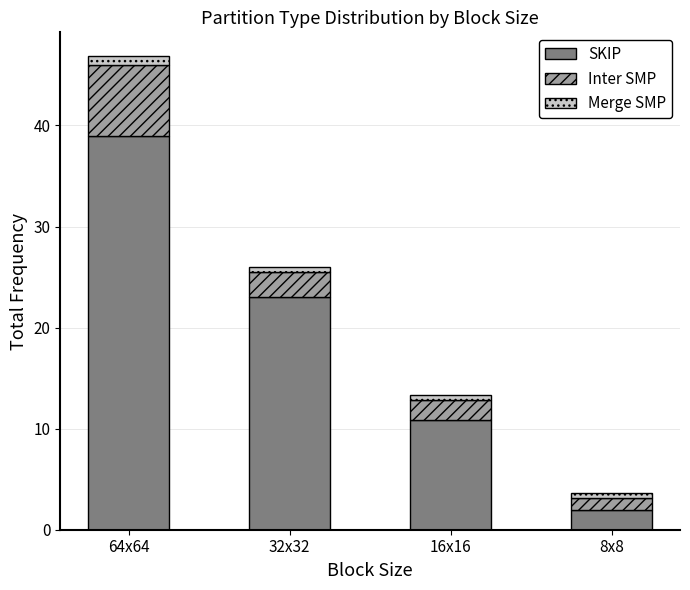

What value does the SKIP series have at 64x64?

39.0